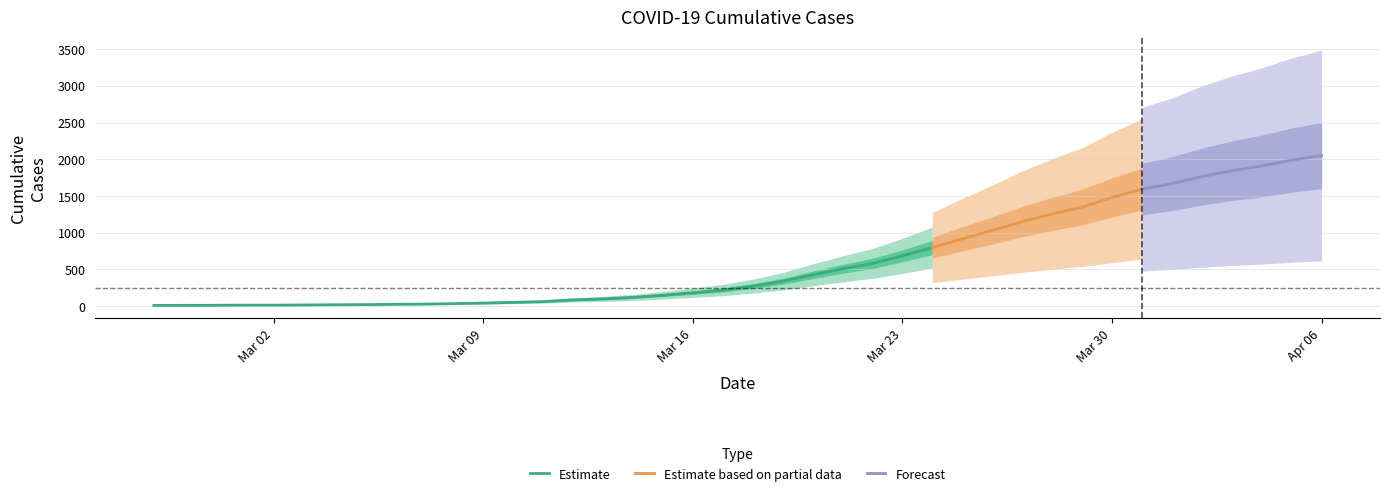

What value does the Estimate series have at 2020-03-23, to the nearest 50?

700